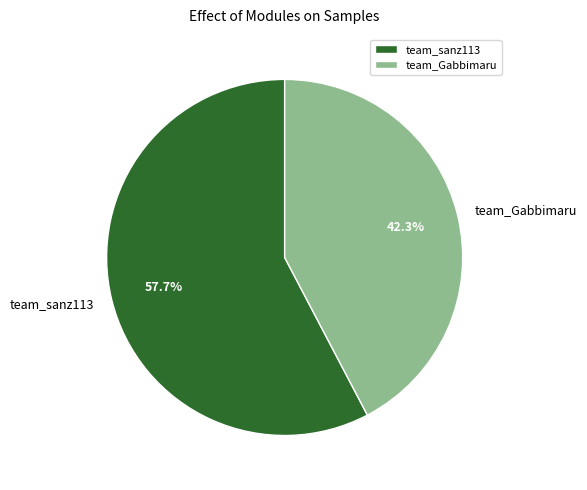

How many slices are in this pie chart?

2